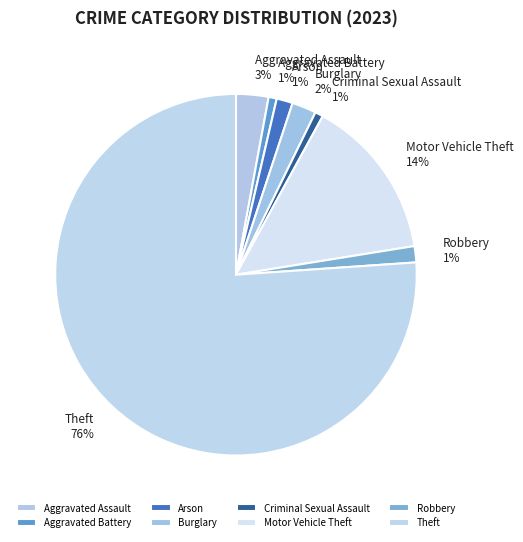

True or false: Robbery accounts for 13% of the total.

False